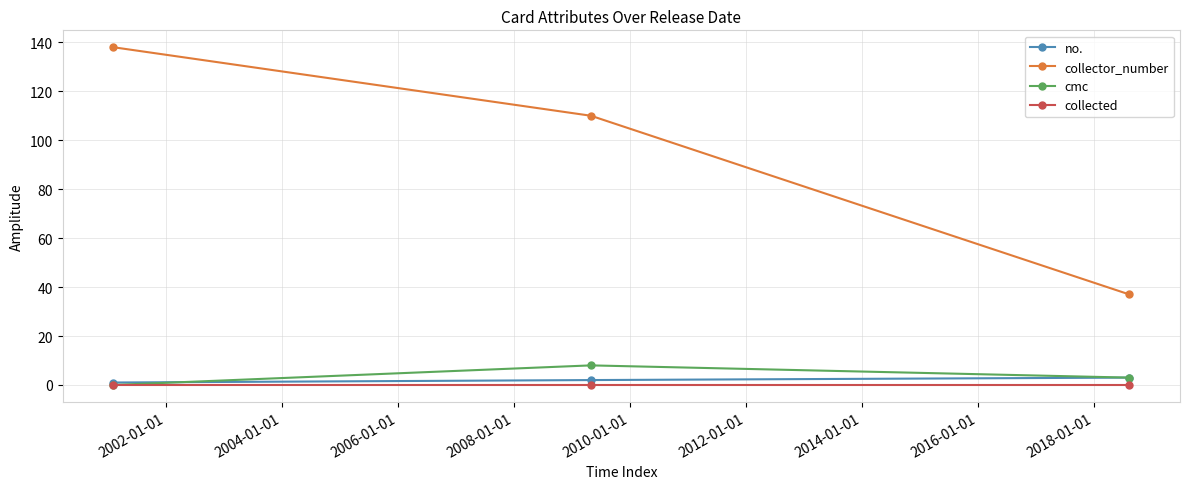

Reading right to left, list all the values displayed in this chart.

no.: 3	2	1
collector_number: 37	110	138
cmc: 3	8	0
collected: 0	0	0